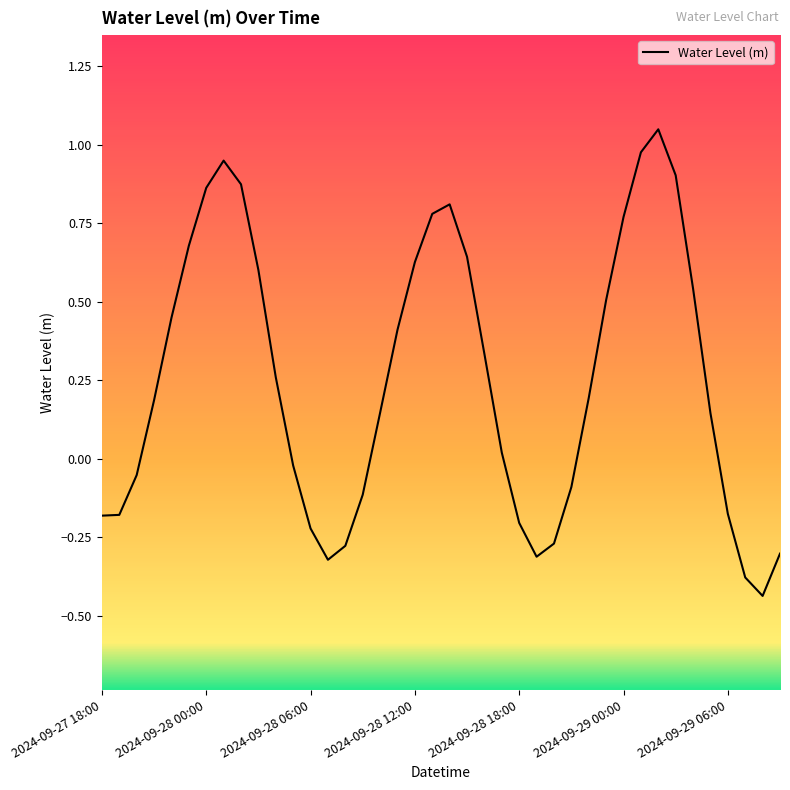

What is the difference between the maximum and minimum values?

1.5